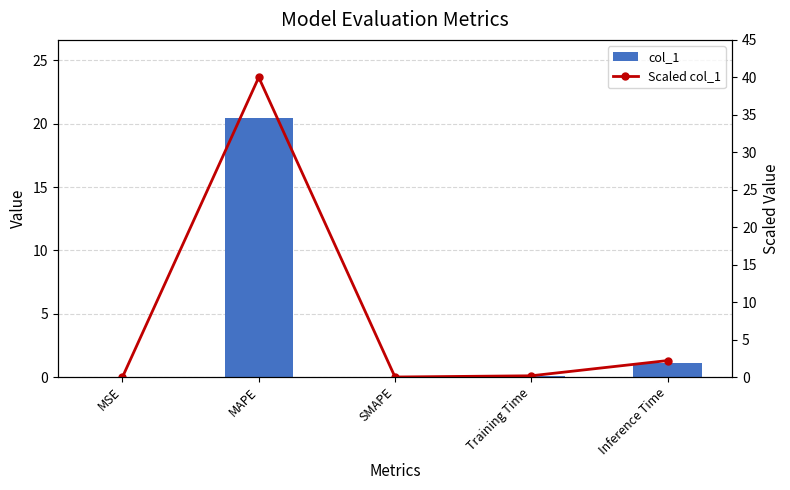

Reading right to left, what are all the values shown in this chart?

col_1: 1.1	0.1	0.0	20.5	0.0
Scaled col_1: 2.2	0.2	0.0	40.0	0.0